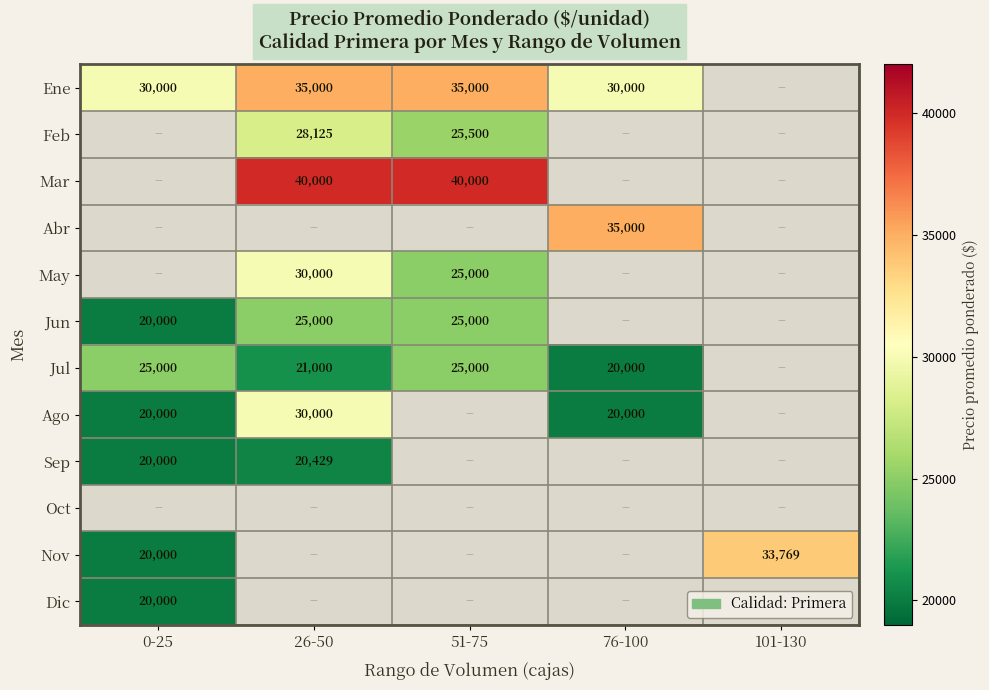

Is it true that Jun equals 8998 at 26-50?

False